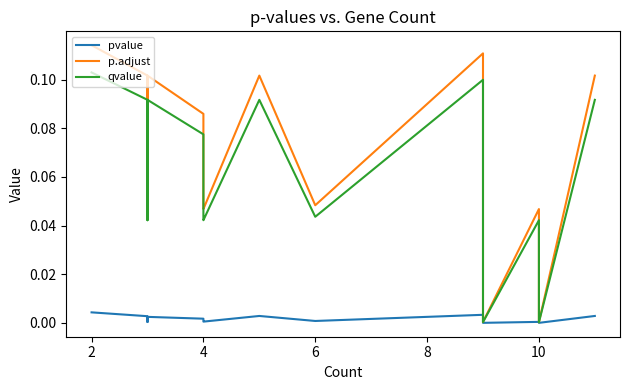

Count the number of categories in the chart.

19